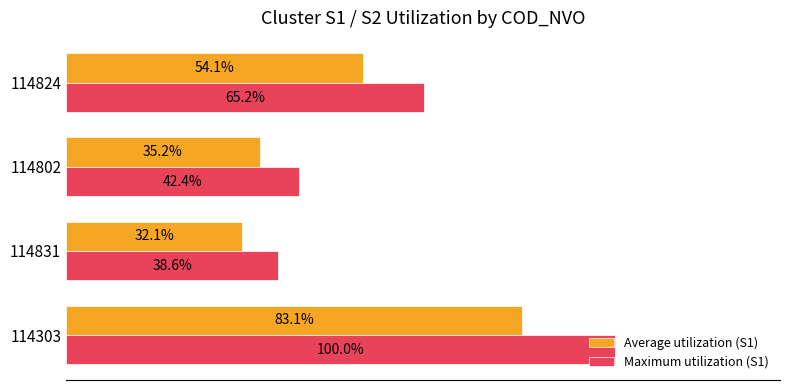

Rank the series at 114831 from lowest to highest value.

Average utilization (S1), Maximum utilization (S1)